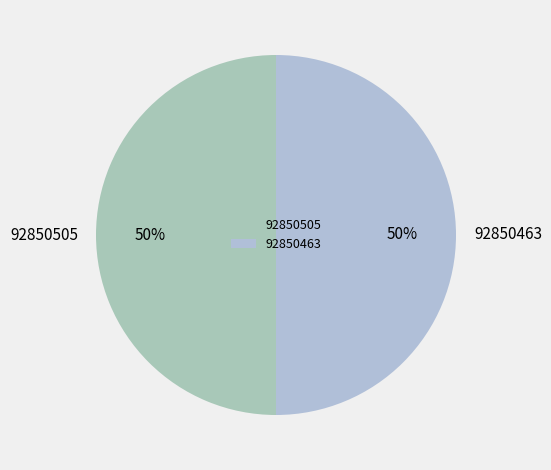

Count the number of slices in the pie.

2